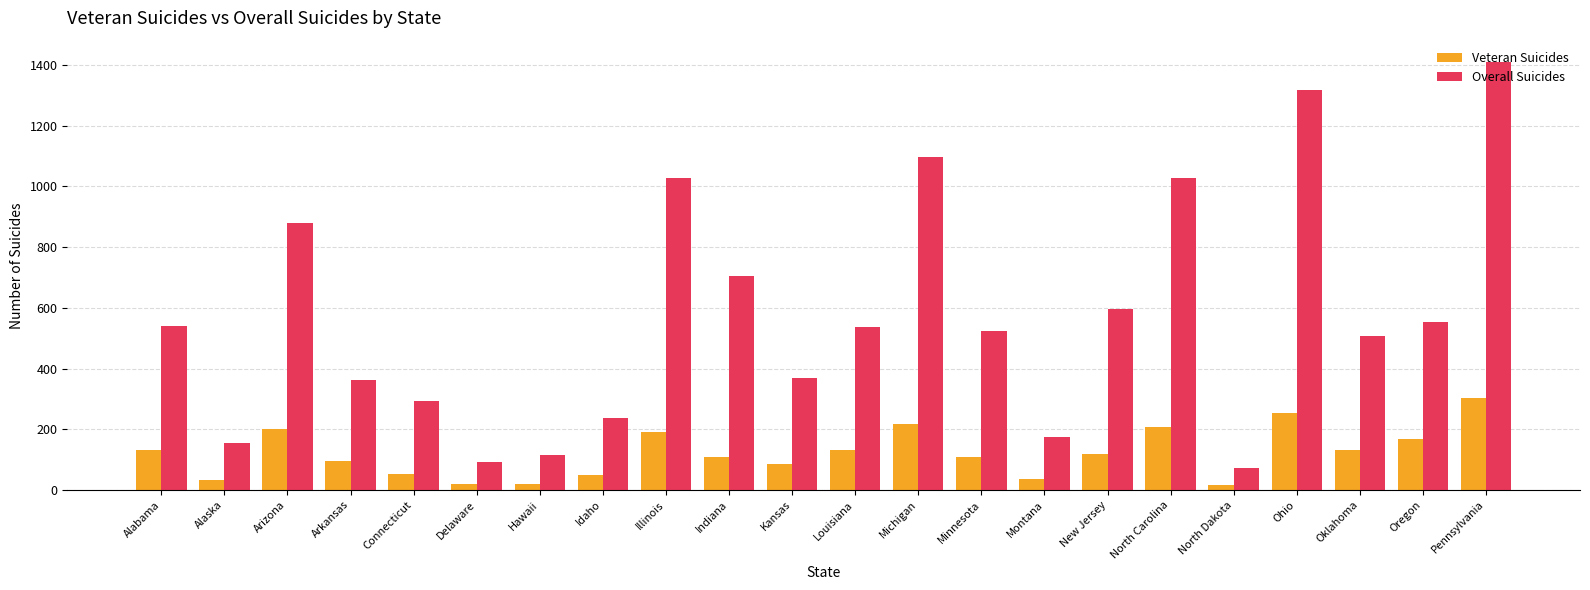

Rank the series by their average value, from lowest to highest.

Veteran Suicides, Overall Suicides